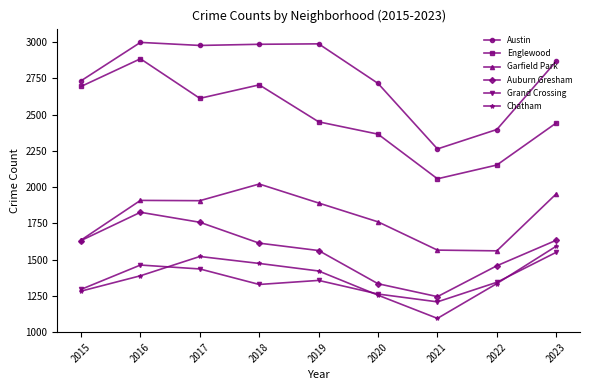

In Austin, how many points are lower than both neighbors (excluding endpoints)?

2